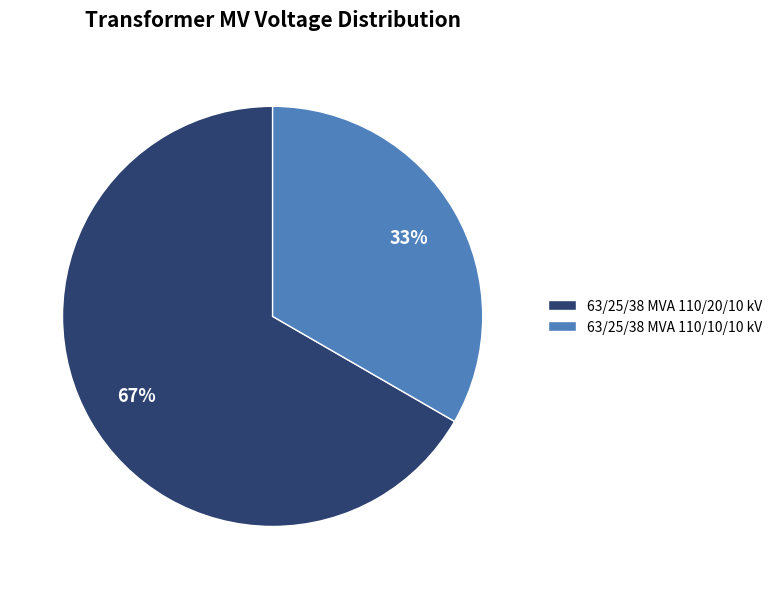

Which slice is the smallest?

63/25/38 MVA 110/10/10 kV